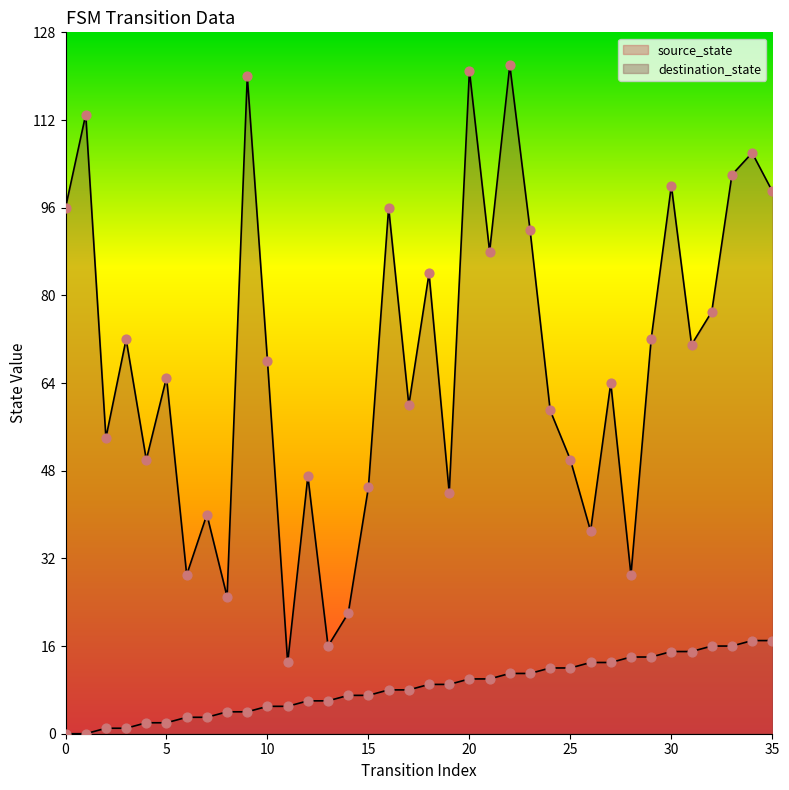

At which category is the sum across all series the highest?

22